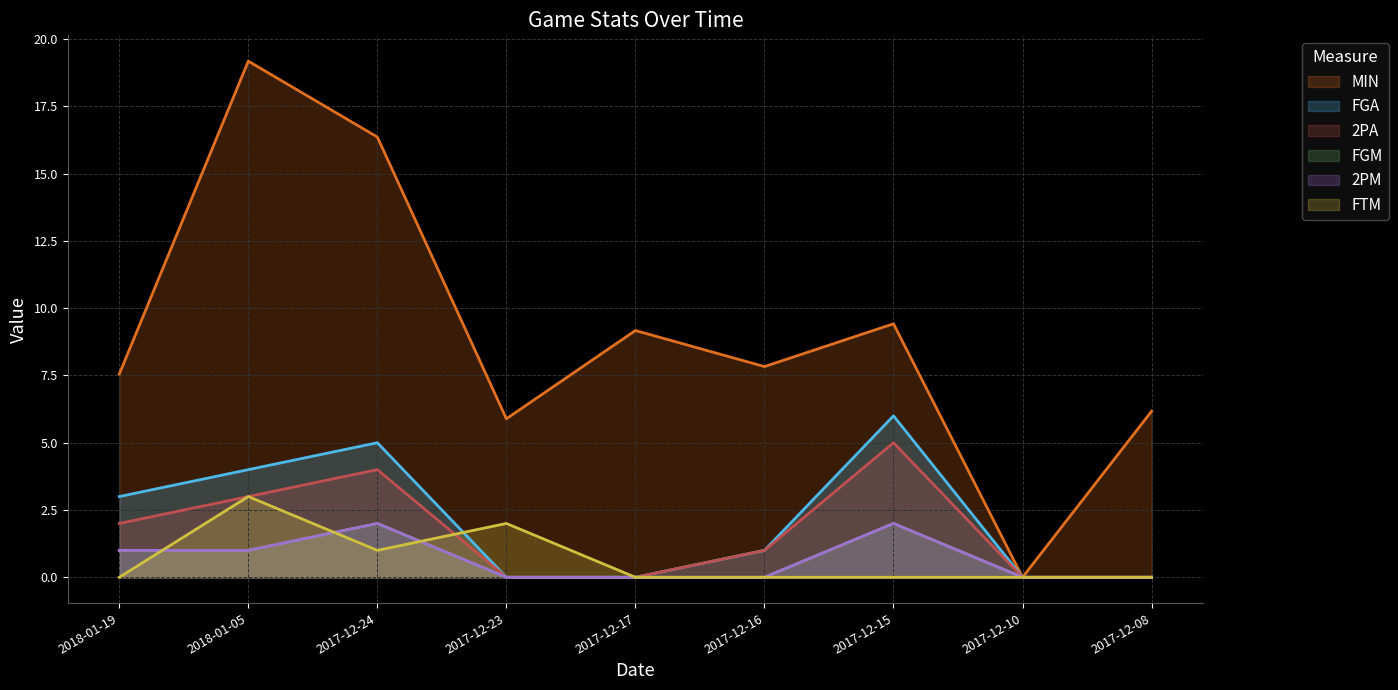

Reading left to right, extract all data points from this chart.

MIN: 7.5	19.2	16.4	5.9	9.2	7.8	9.4	0.0	6.2
FGA: 3.0	4.0	5.0	0.0	0.0	1.0	6.0	0.0	0.0
2PA: 2.0	3.0	4.0	0.0	0.0	1.0	5.0	0.0	0.0
FGM: 1.0	1.0	2.0	0.0	0.0	0.0	2.0	0.0	0.0
2PM: 1.0	1.0	2.0	0.0	0.0	0.0	2.0	0.0	0.0
FTM: 0.0	3.0	1.0	2.0	0.0	0.0	0.0	0.0	0.0